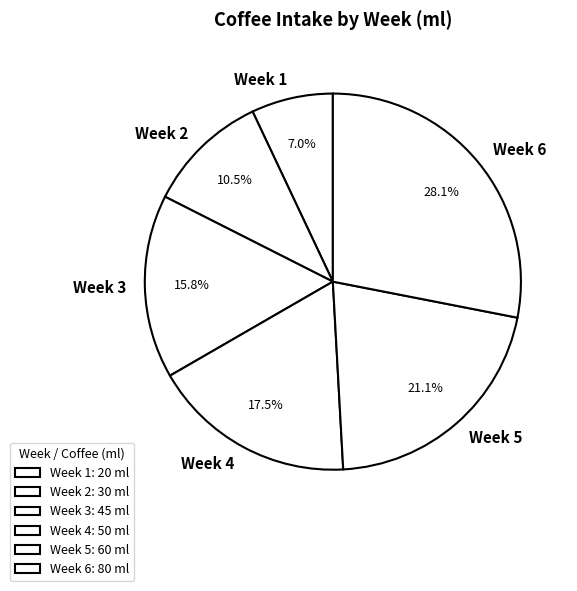

Which has a higher value, Week 4 or Week 3?

Week 4